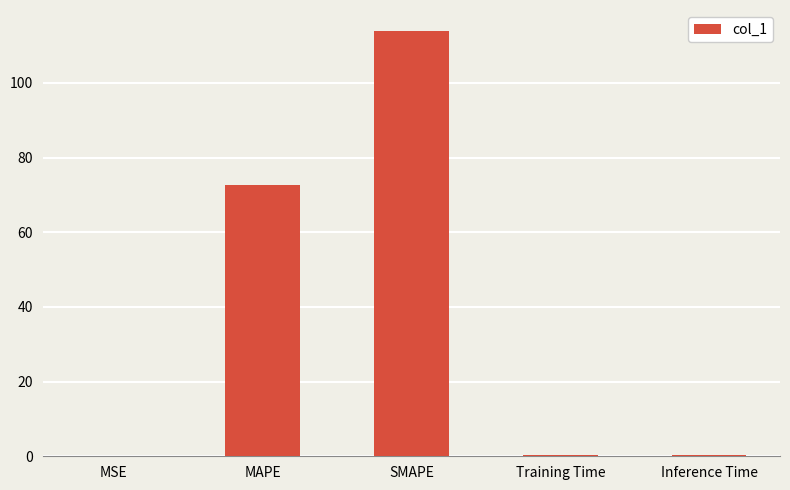

What is the change in value from MAPE to Inference Time?

-72.2